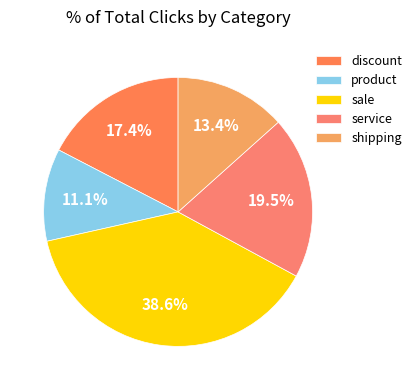

How many slices are in this pie chart?

5